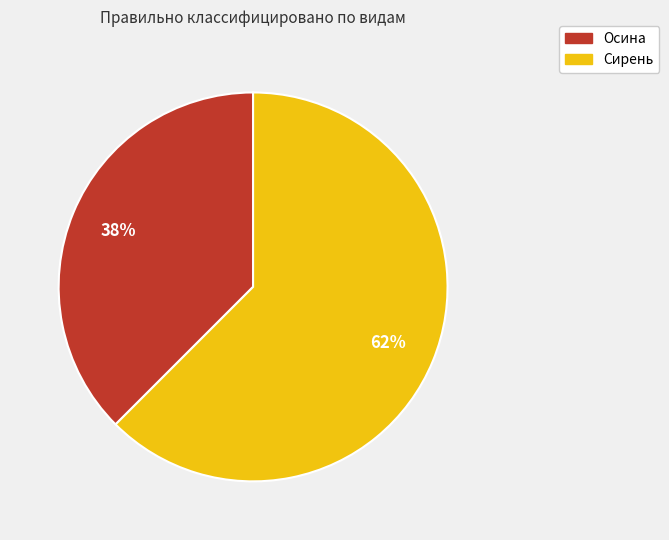

Combined, do Осина and Сирень account for over 50%?

Yes